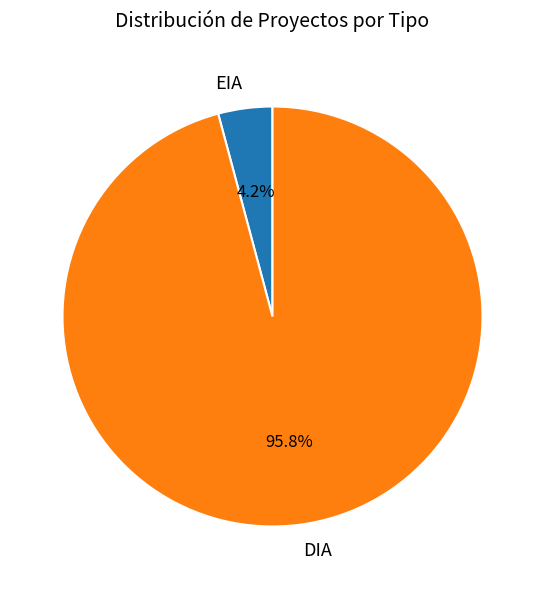

Combined, do EIA and DIA account for over 50%?

Yes